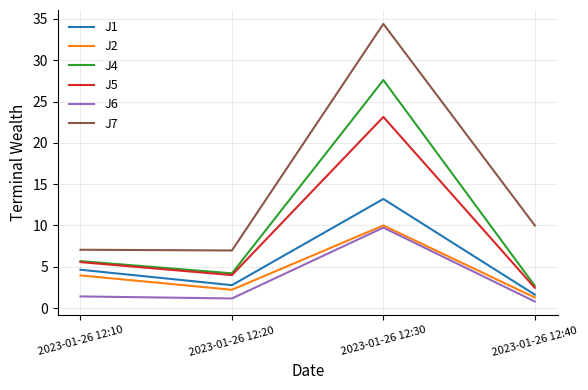

What is the greatest value displayed?

34.4